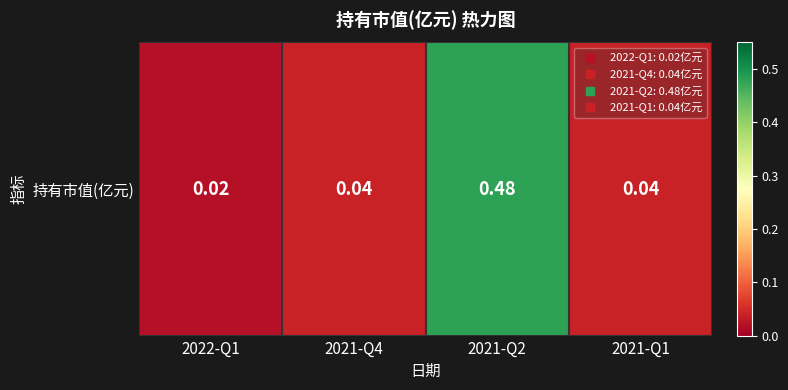

Is it true that the value at 2021-Q4 is 0.0?

True